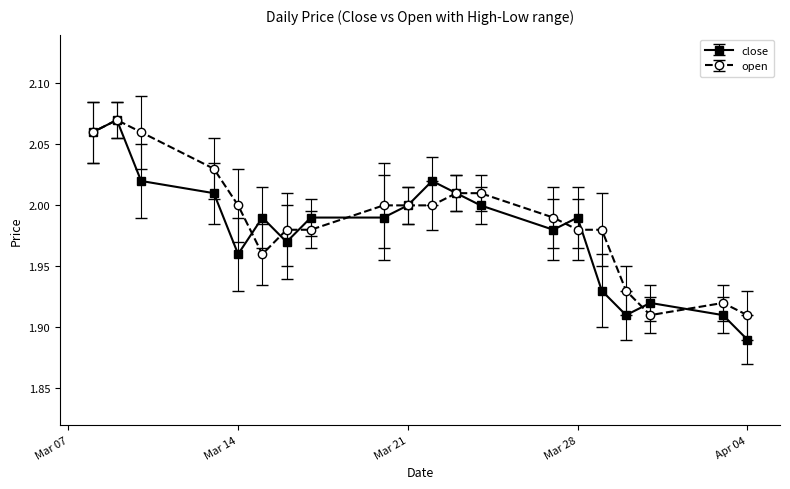

How many data points does each series have?

20